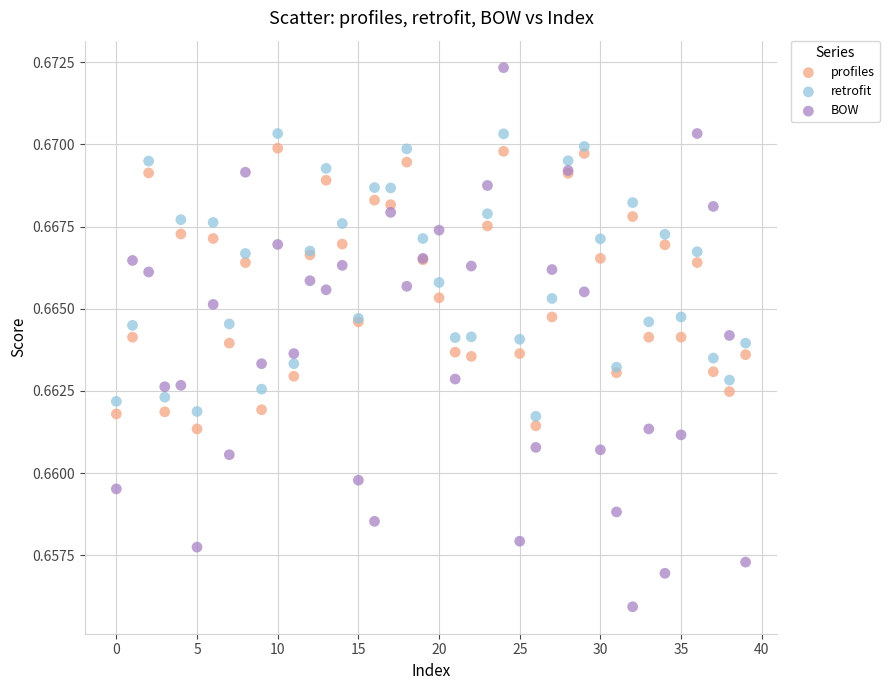

Which series has the widest spread of Y values?

BOW